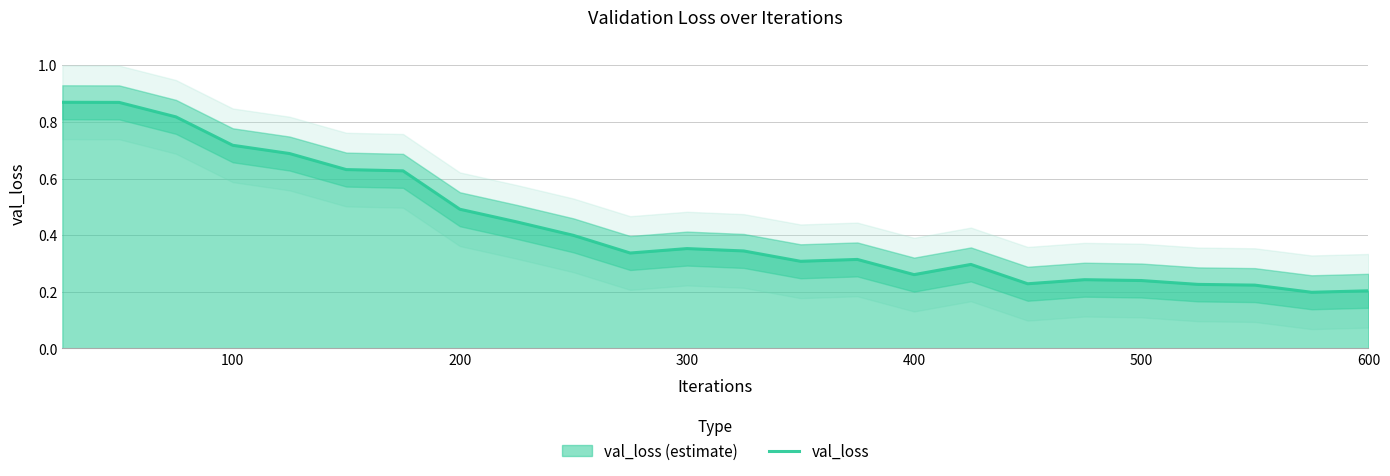

The chart shows a value of 0.5 at 16. True or false?

False